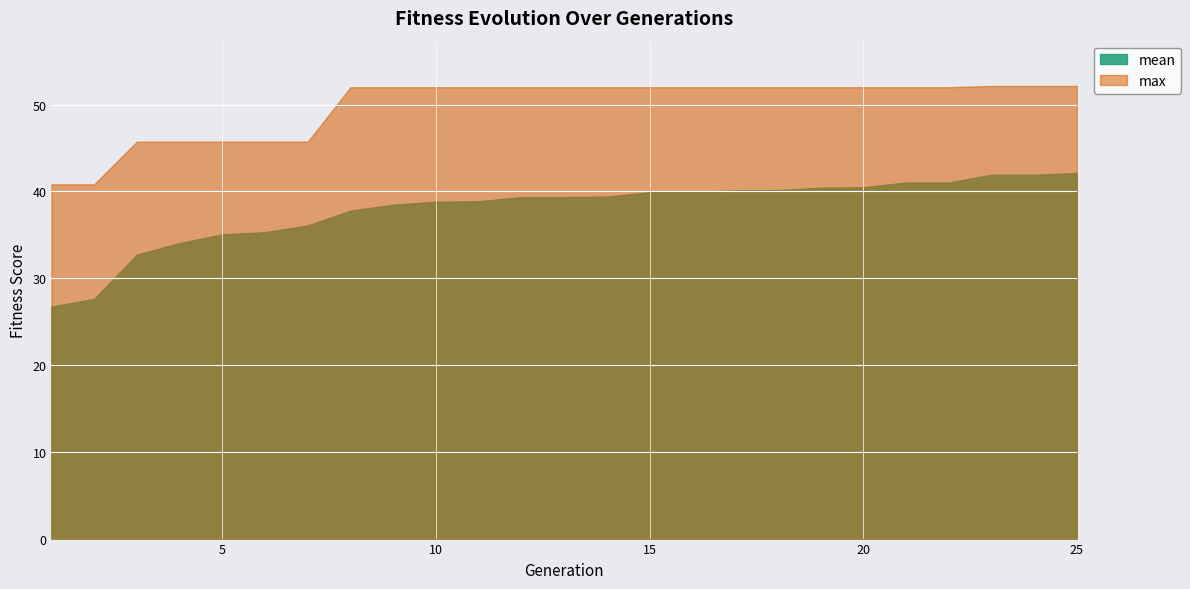

What is the sum of the max values at 13 and 22?

104.0